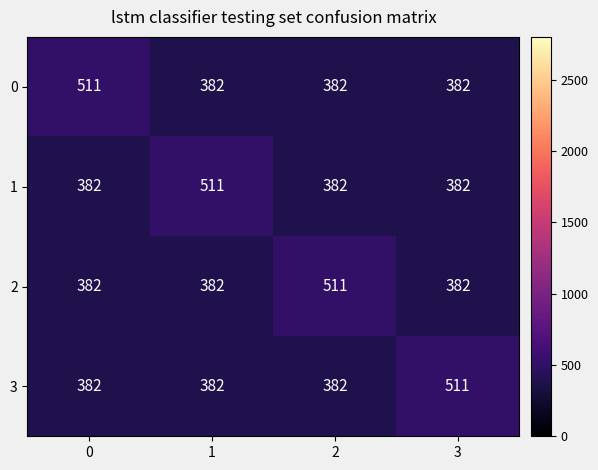

The 3 series shows 382 at 2. True or false?

True